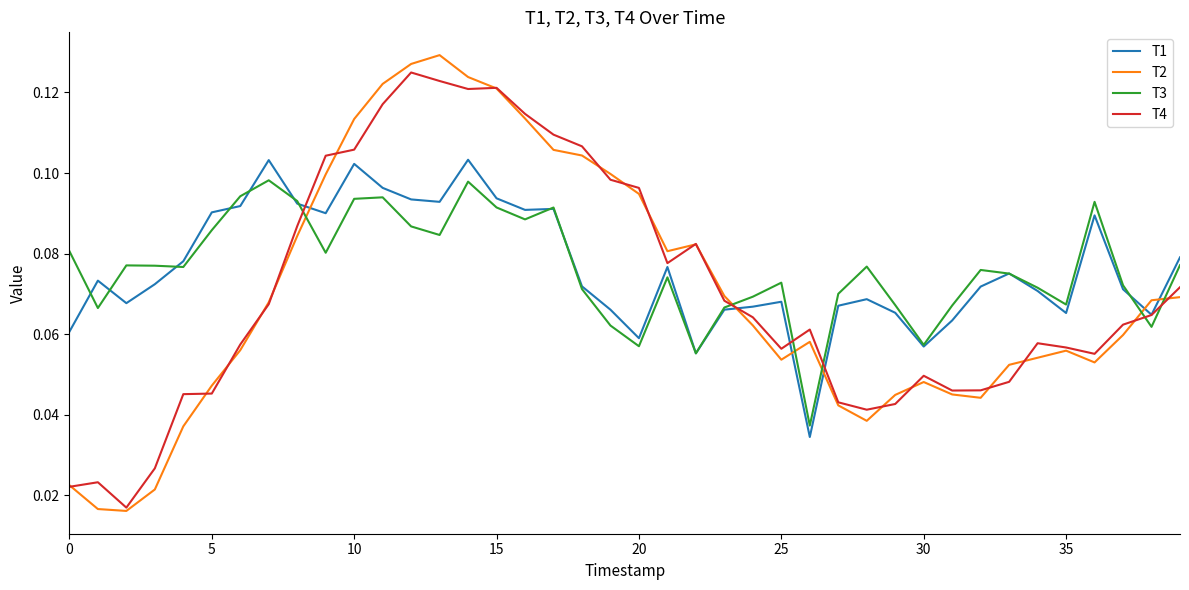

After their last crossing, which series has the higher values: T2 or T1?

T1